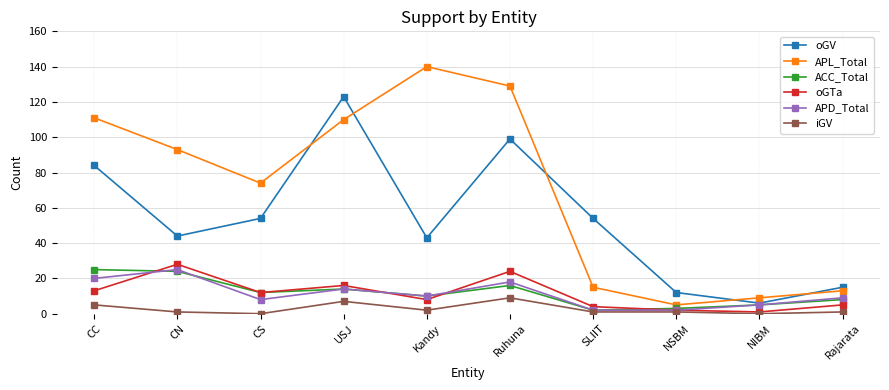

At how many categories does at least one series exceed 52?

7